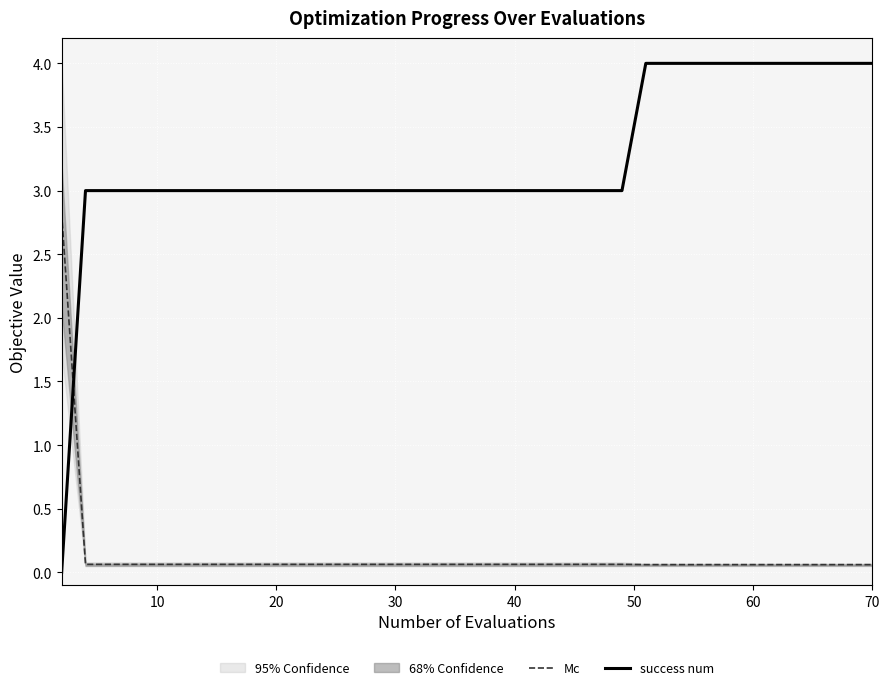

True or false: success num and Mc intersect in this chart.

True